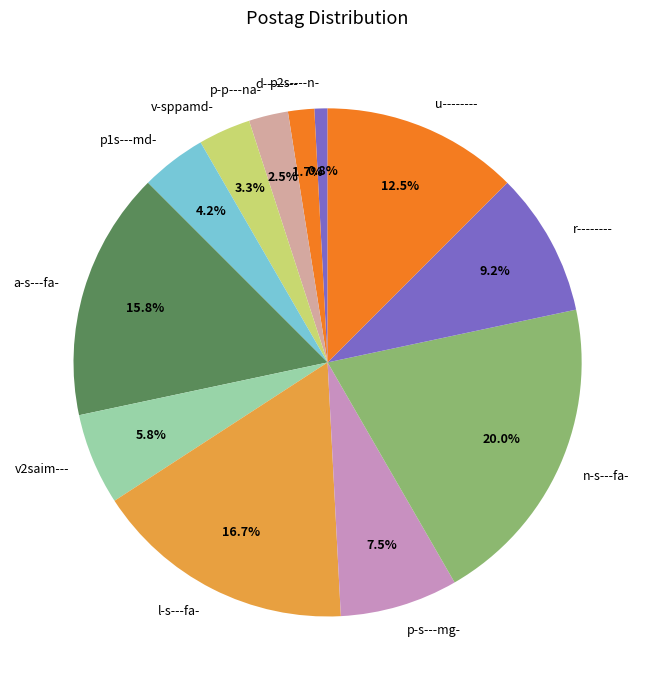

To the nearest percent, what is the difference between the u-------- and v2saim--- slice percentages?

7%